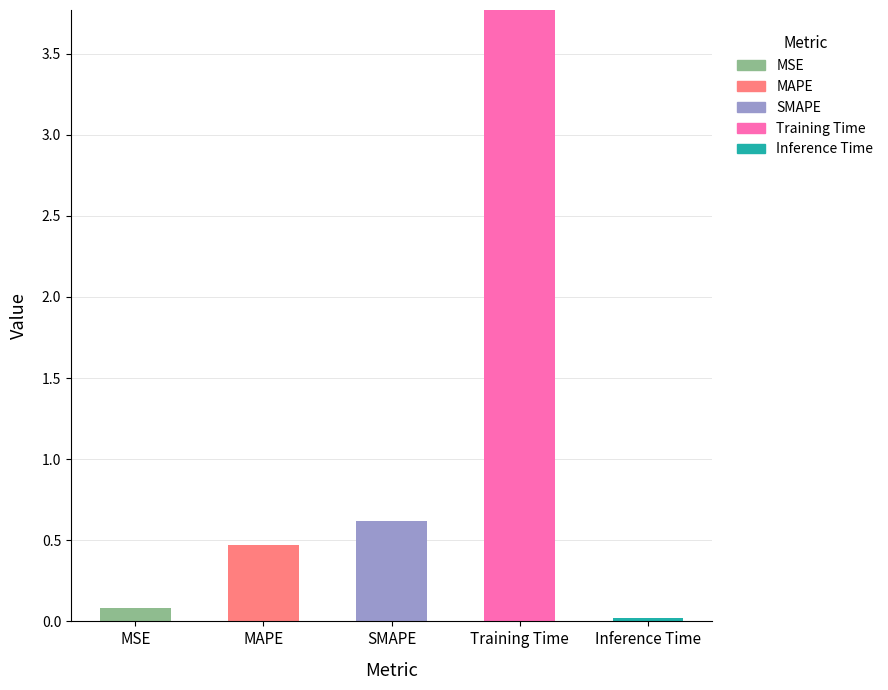

Is it true that MSE equals 0.1 at MSE?

True